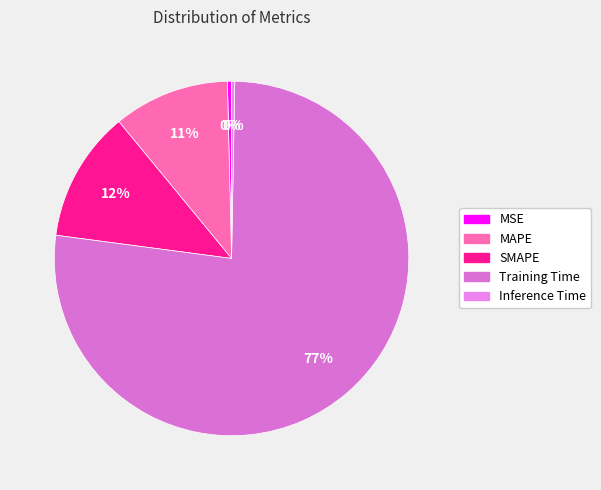

Which has a higher value, SMAPE or MAPE?

SMAPE